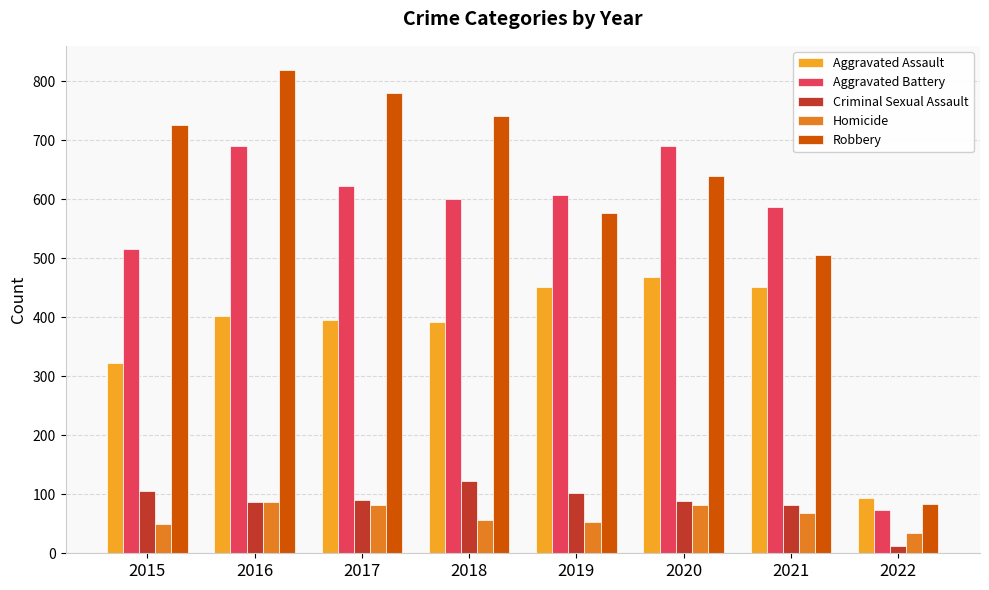

What value does the Aggravated Assault series have at 2021, to the nearest 10?

450